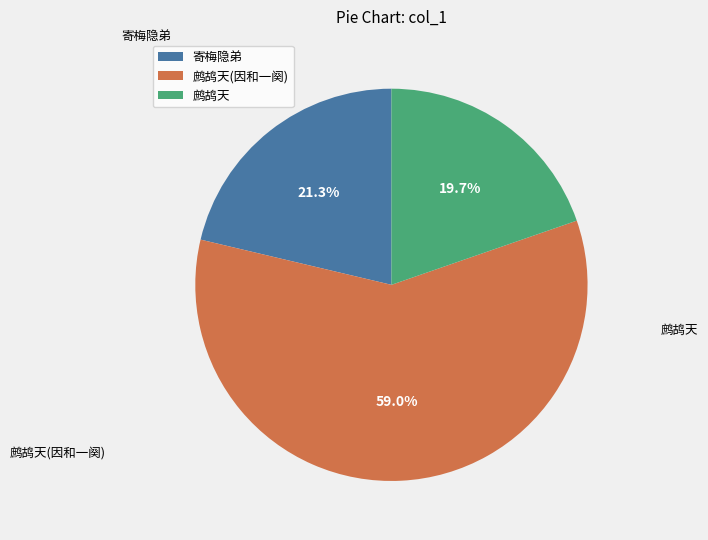

Which has a higher value, 寄梅隐弟 or 鹧鸪天?

寄梅隐弟